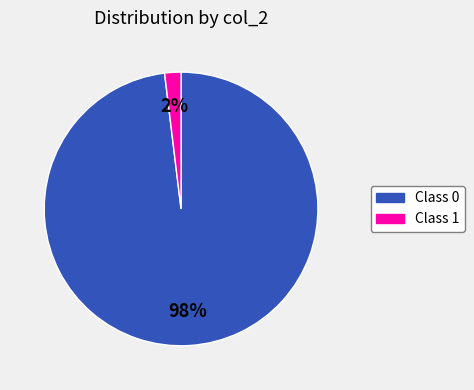

Is there any slice that represents more than half of the pie?

Yes